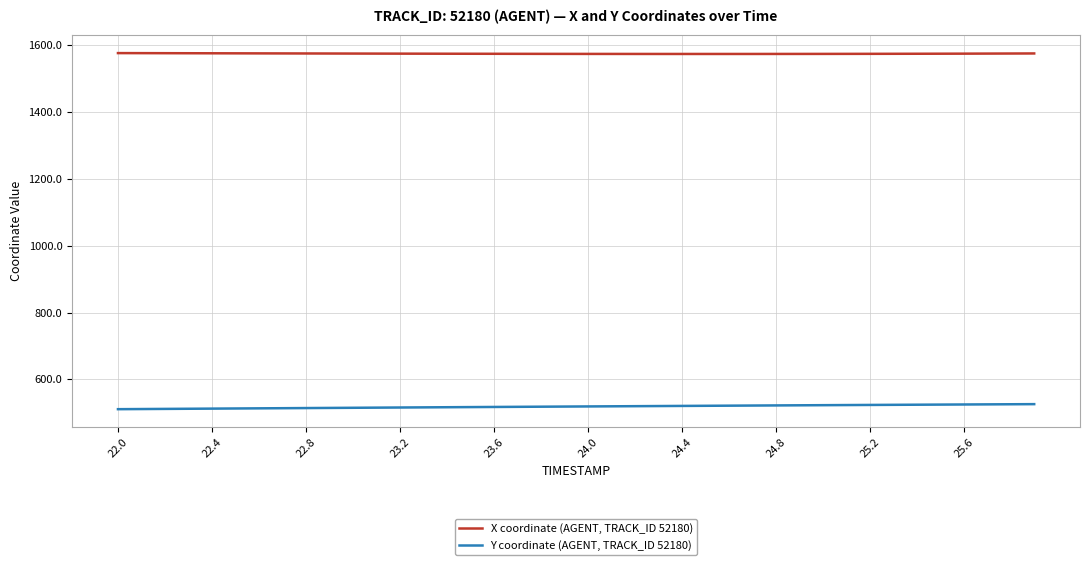

What is the greatest value displayed?

1576.1